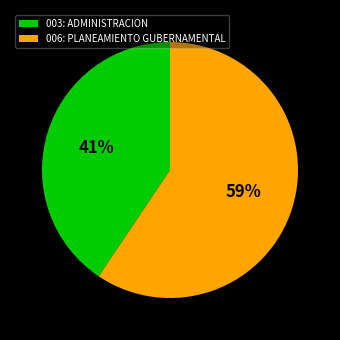

Count the number of slices in the pie.

2